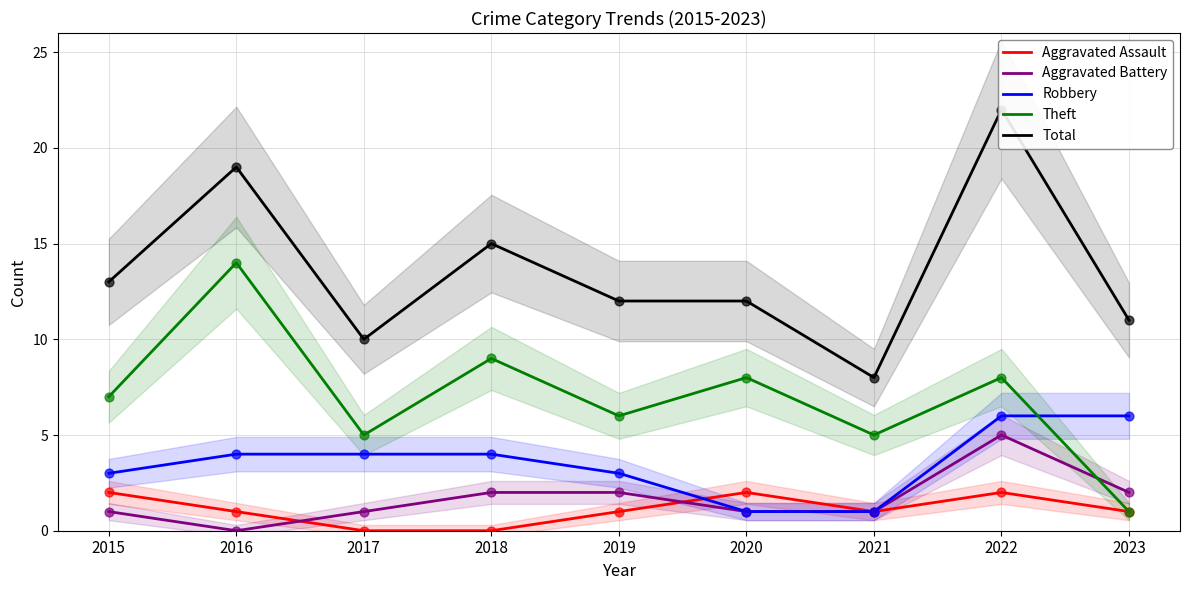

Which series reaches the minimum Y coordinate?

Aggravated Assault